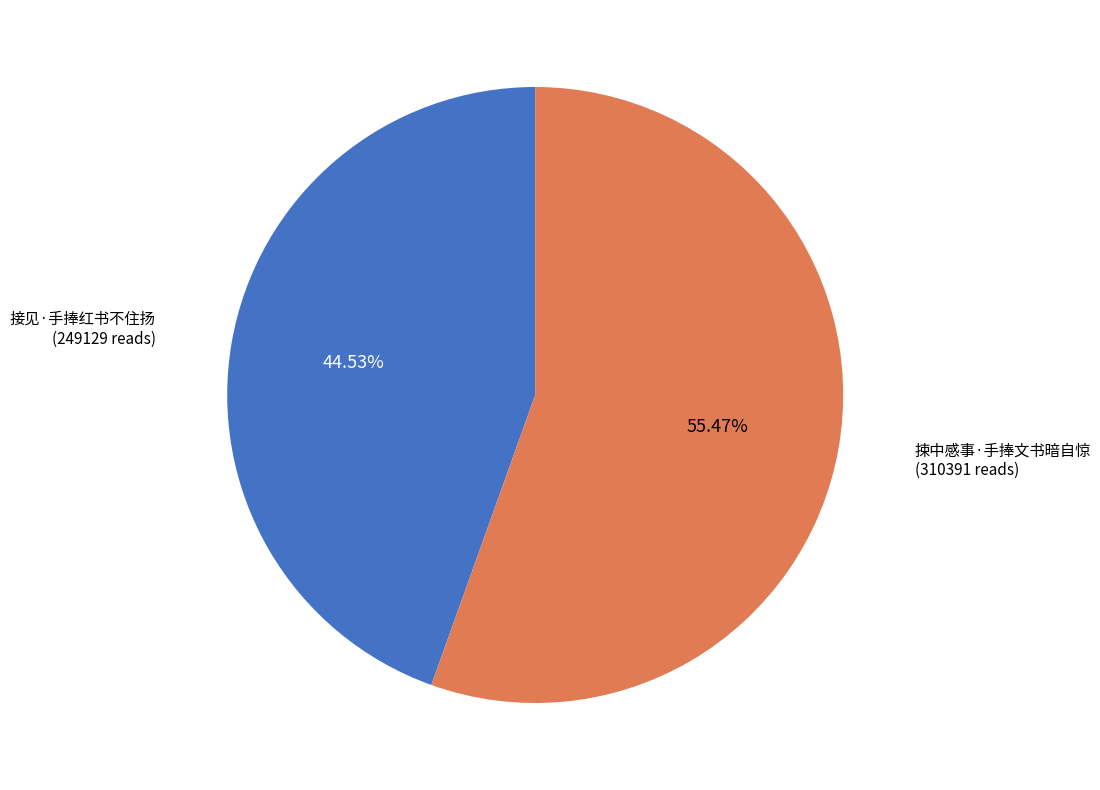

Does any single category account for the majority?

Yes